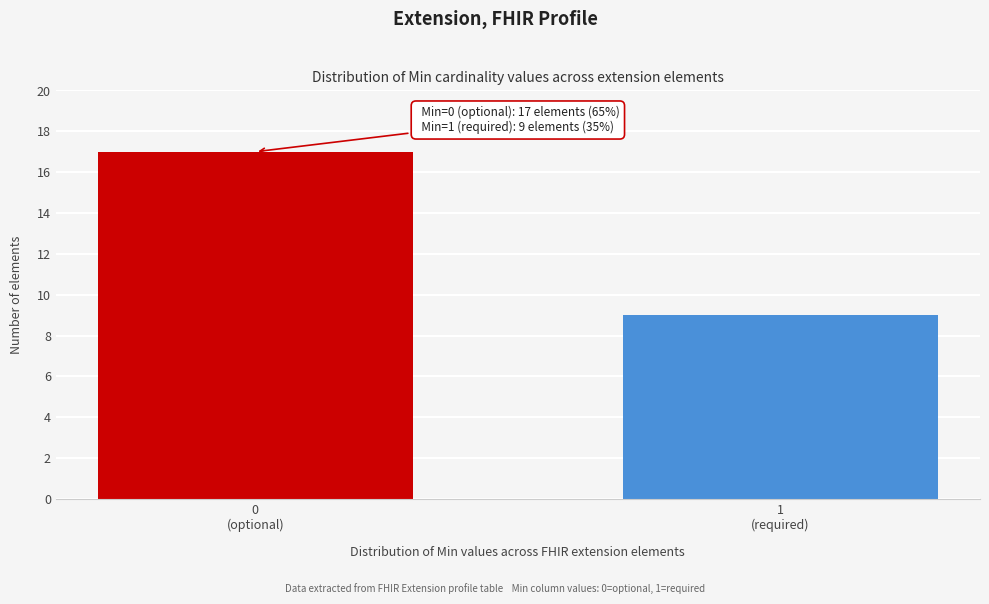

Reading left to right, transcribe all the data shown in this chart.

17	9